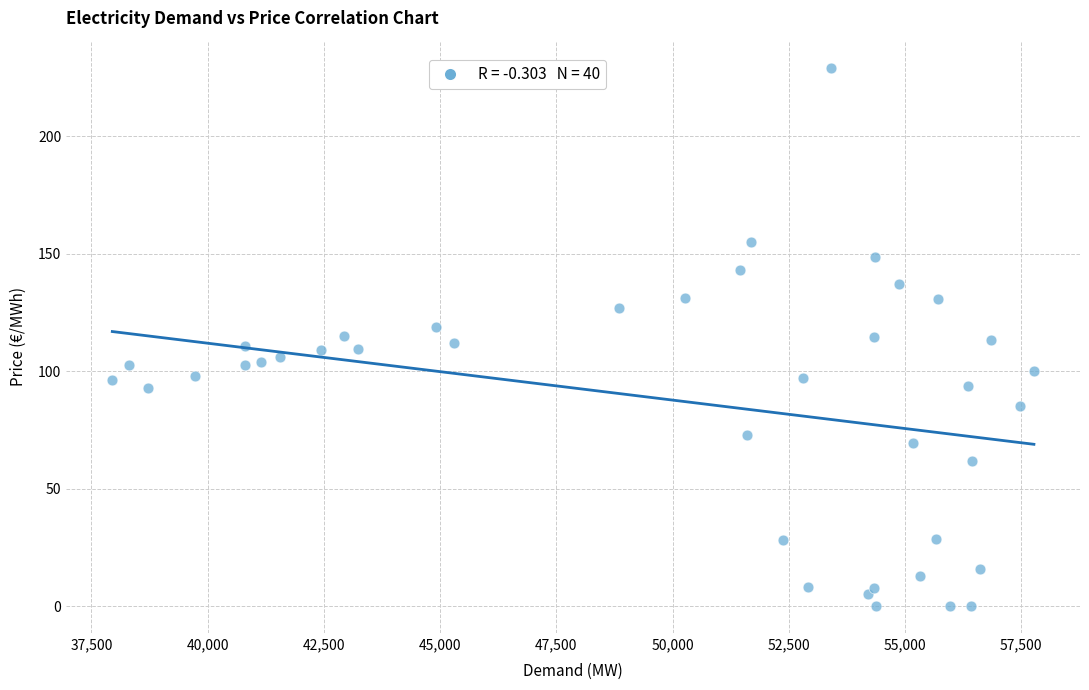

What is the range of Y values (max minus min)?

229.1